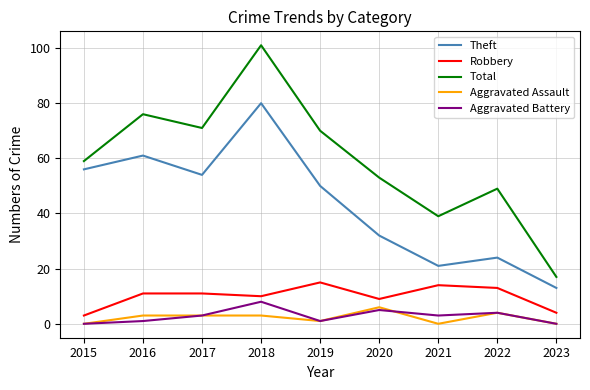

True or false: Theft has a value of 54 at 2017.

True